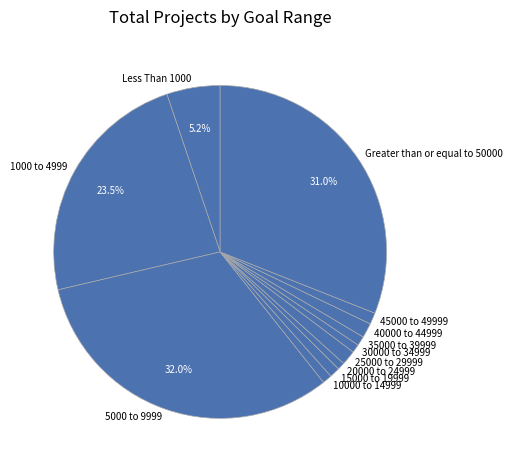

To the nearest percent, what is the combined percentage of 30000 to 34999 and Less Than 1000?

6%